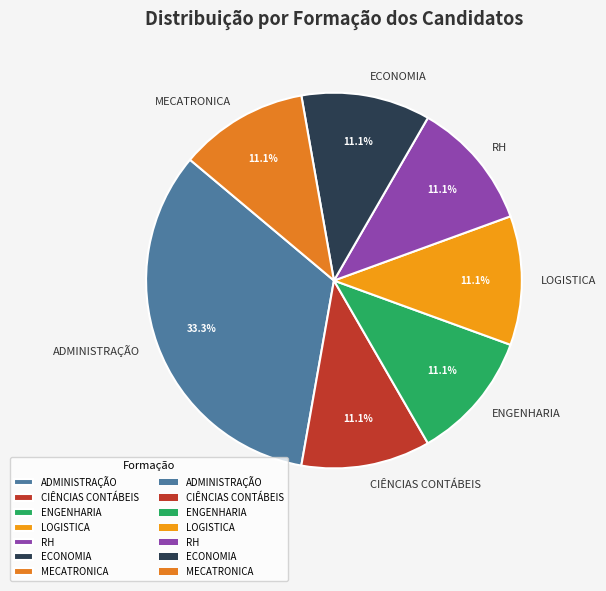

Is there a majority slice in this chart?

No